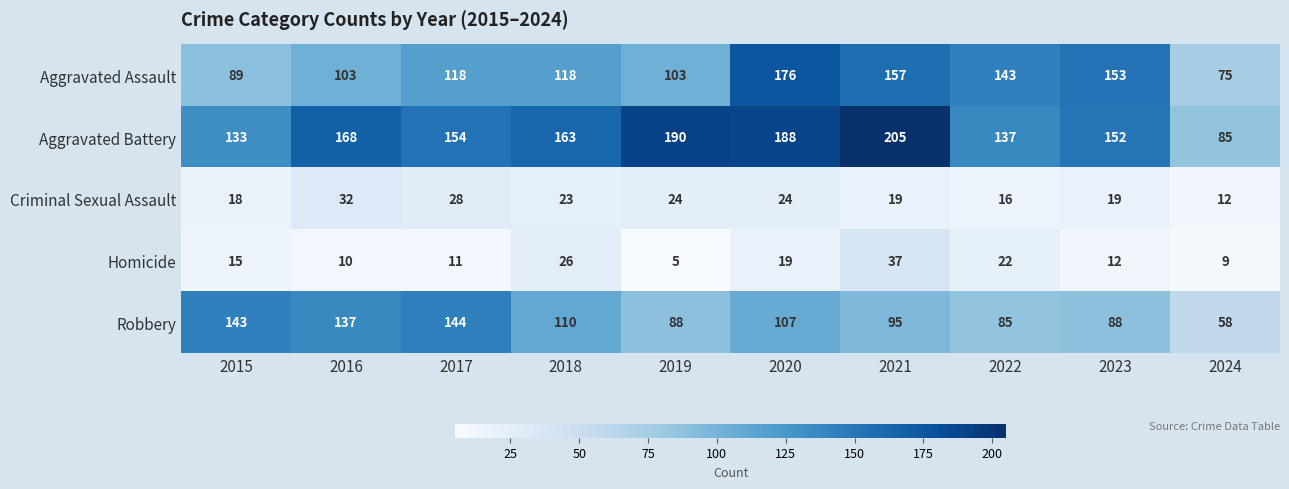

What is the sum of the Homicide values at 2018 and 2016?

36